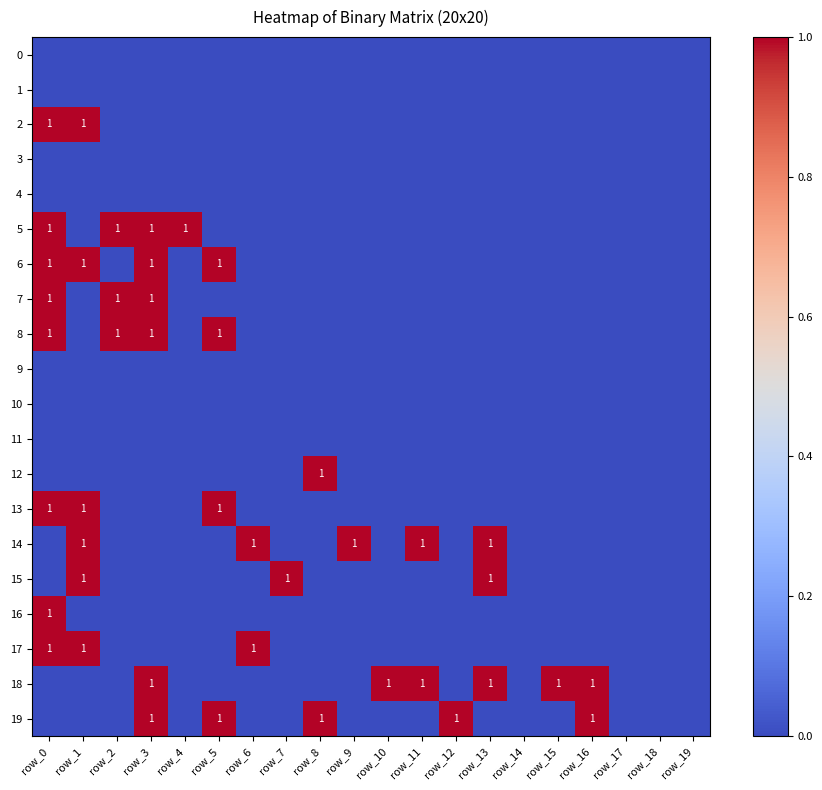

At which category is the sum across all series the highest?

row_0